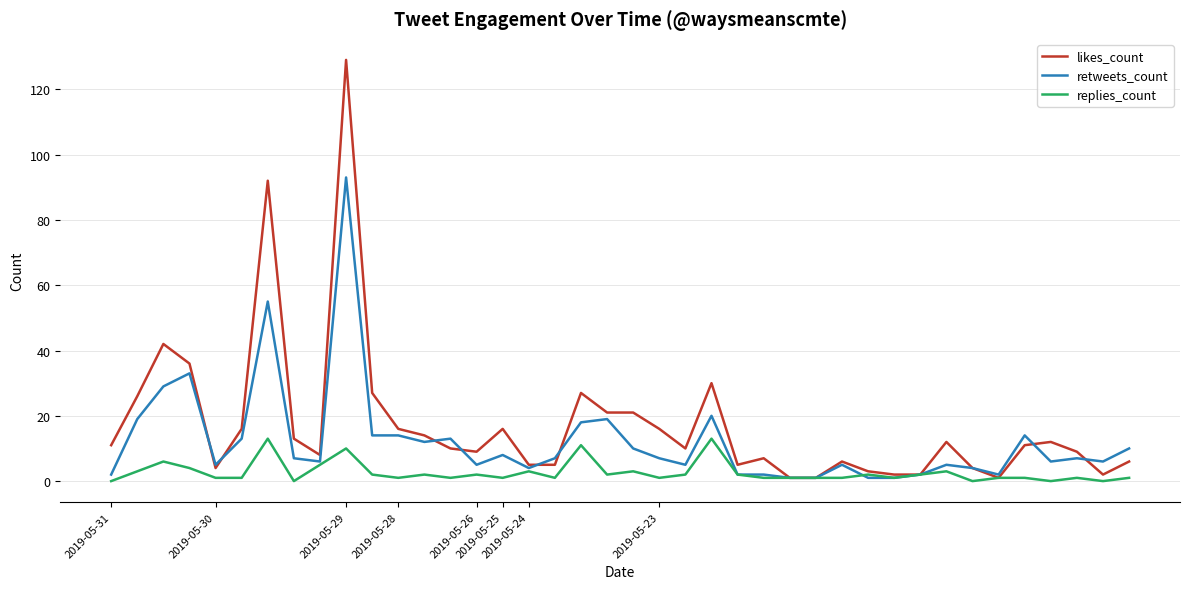

List the series in order of their peak value, highest first.

likes_count, retweets_count, replies_count